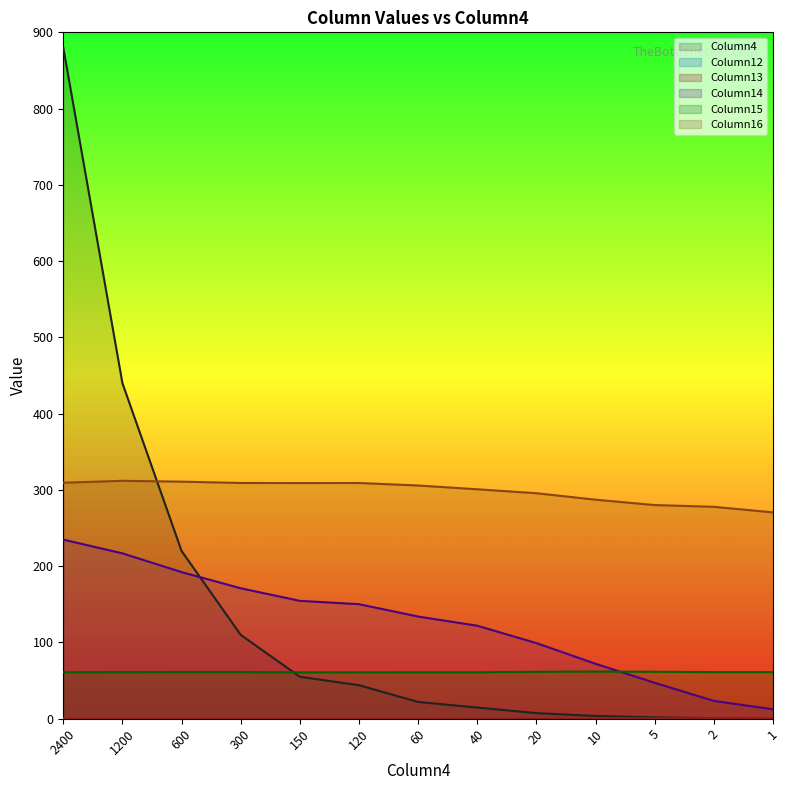

Is it true that Column14 equals 26.2 at 10?

False